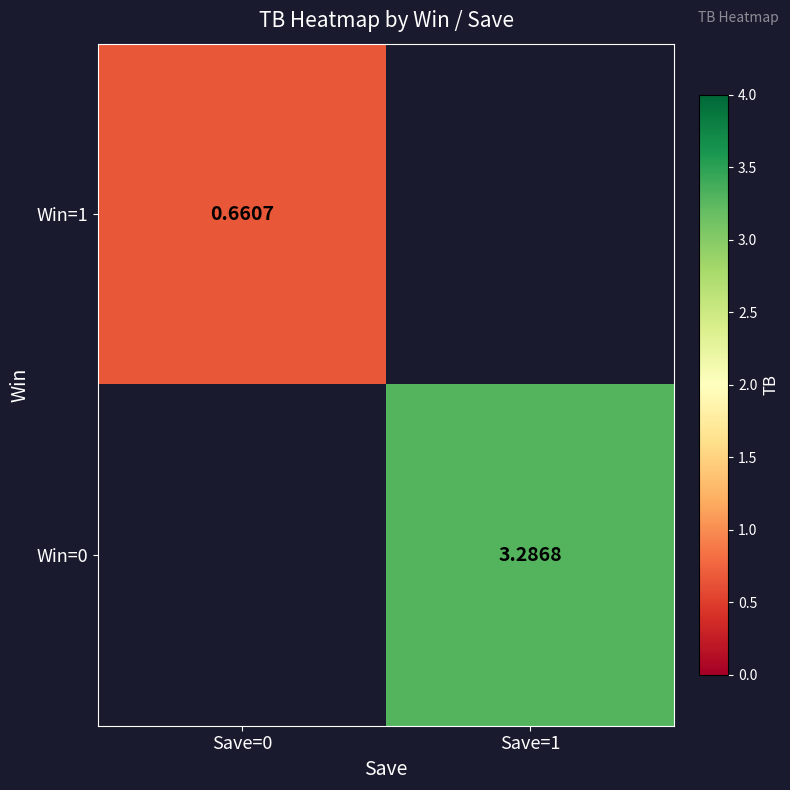

Read the Win=1 value at Save=0.

0.7